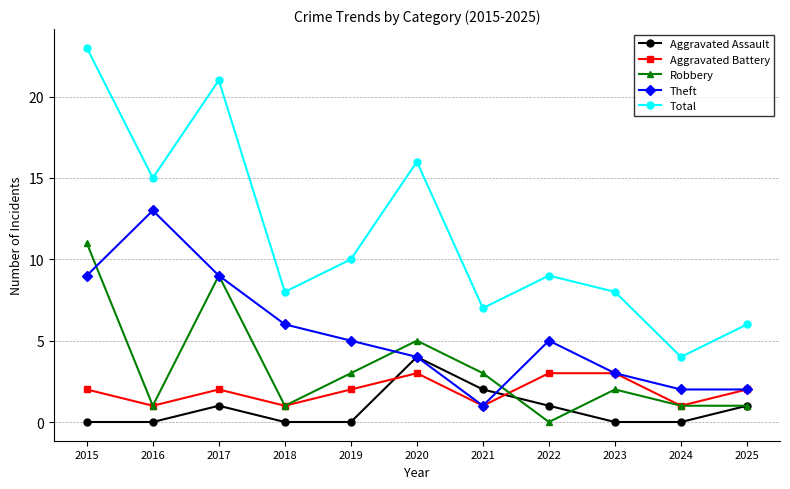

Reading left to right, extract all data points from this chart.

Aggravated Assault: 2015=0	2016=0	2017=1	2018=0	2019=0	2020=4	2021=2	2022=1	2023=0	2024=0	2025=1
Aggravated Battery: 2015=2	2016=1	2017=2	2018=1	2019=2	2020=3	2021=1	2022=3	2023=3	2024=1	2025=2
Robbery: 2015=11	2016=1	2017=9	2018=1	2019=3	2020=5	2021=3	2022=0	2023=2	2024=1	2025=1
Theft: 2015=9	2016=13	2017=9	2018=6	2019=5	2020=4	2021=1	2022=5	2023=3	2024=2	2025=2
Total: 2015=23	2016=15	2017=21	2018=8	2019=10	2020=16	2021=7	2022=9	2023=8	2024=4	2025=6